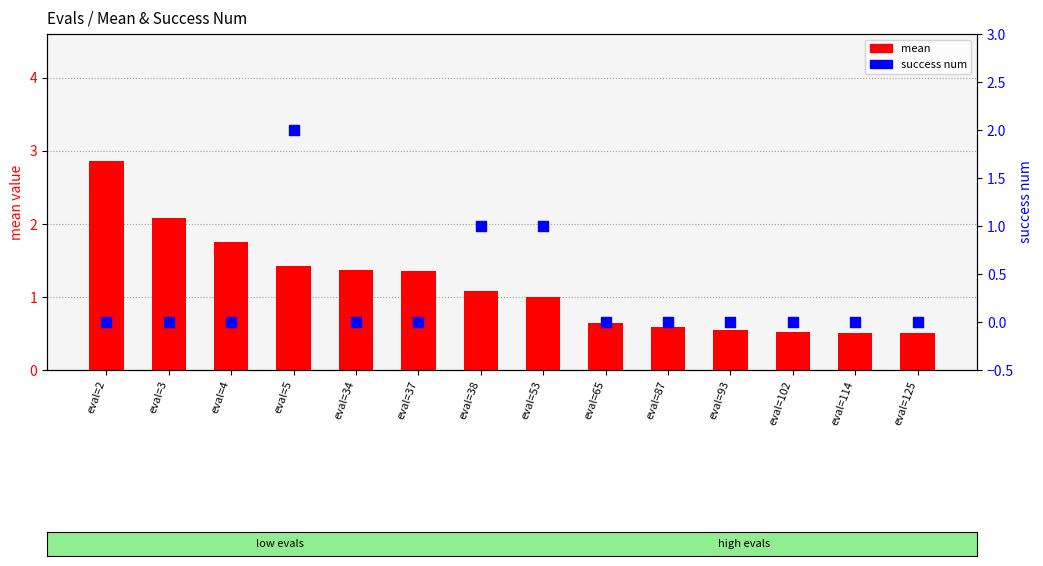

Which series reaches the minimum Y coordinate?

success num